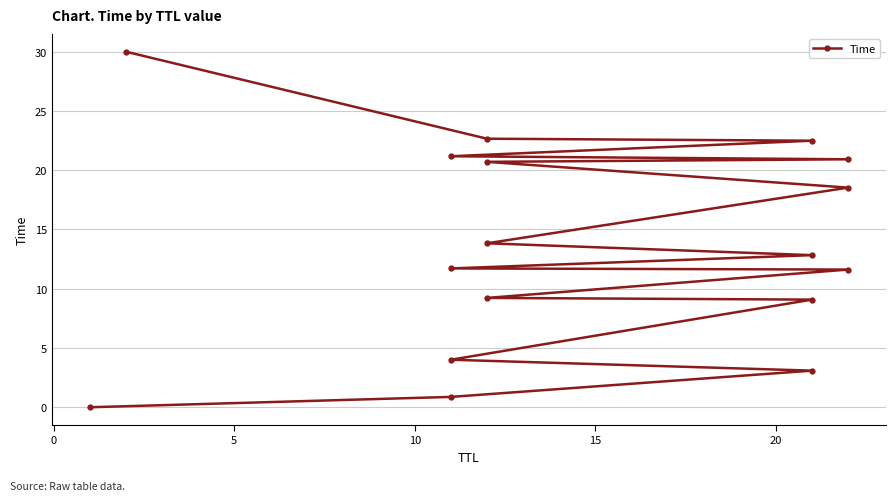

How many data points does each series have?

17